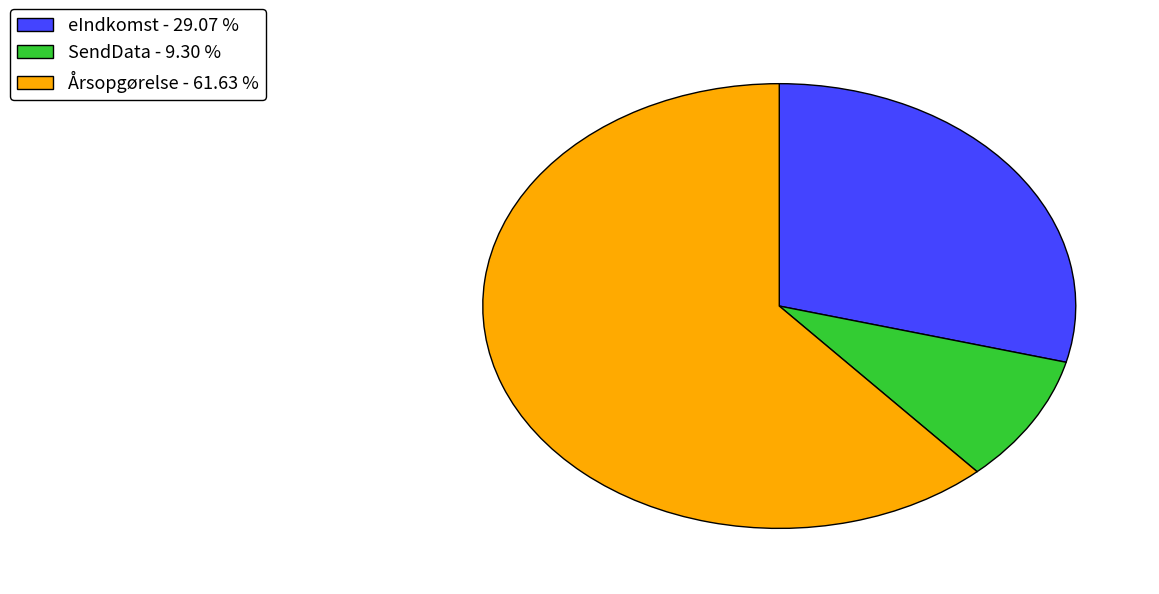

Rank the categories by value from lowest to highest.

SendData - 9.30 %, eIndkomst - 29.07 %, Årsopgørelse - 61.63 %